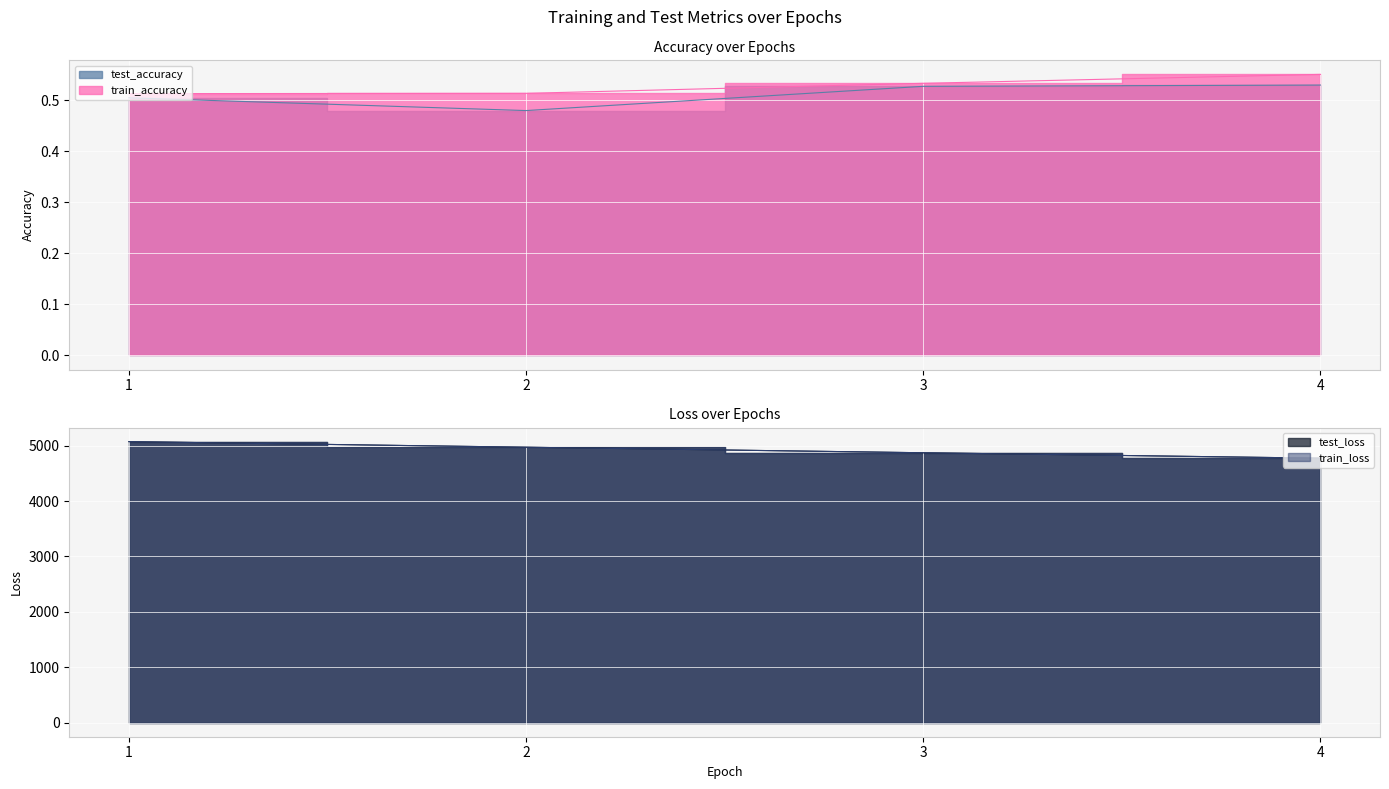

At which category is the sum across all series the highest?

1